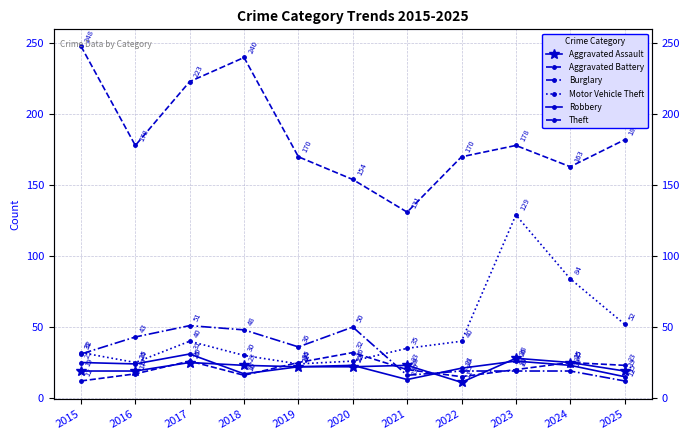

Reading left to right, extract all data points from this chart.

Aggravated Assault: 19	19	25	23	22	22	23	11	28	25	19
Aggravated Battery: 12	17	26	16	25	32	20	15	20	25	23
Burglary: 31	43	51	48	36	50	16	19	19	19	12
Motor Vehicle Theft: 32	25	40	30	24	26	35	40	129	84	52
Robbery: 25	24	31	17	22	23	13	21	26	23	15
Theft: 248	178	223	240	170	154	131	170	178	163	182